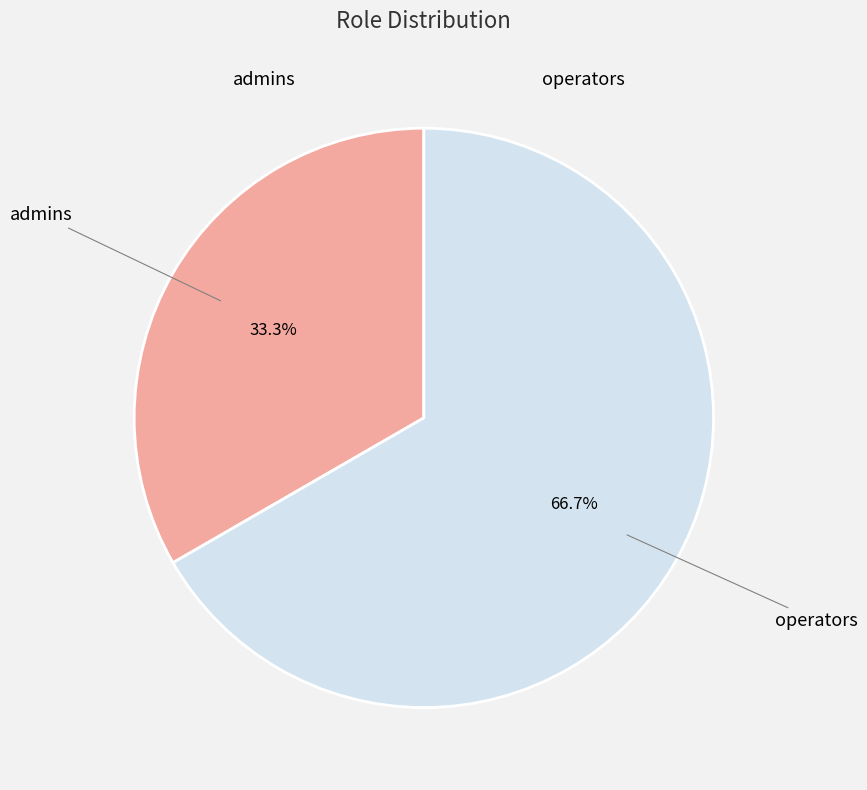

Is there any slice that represents more than half of the pie?

Yes